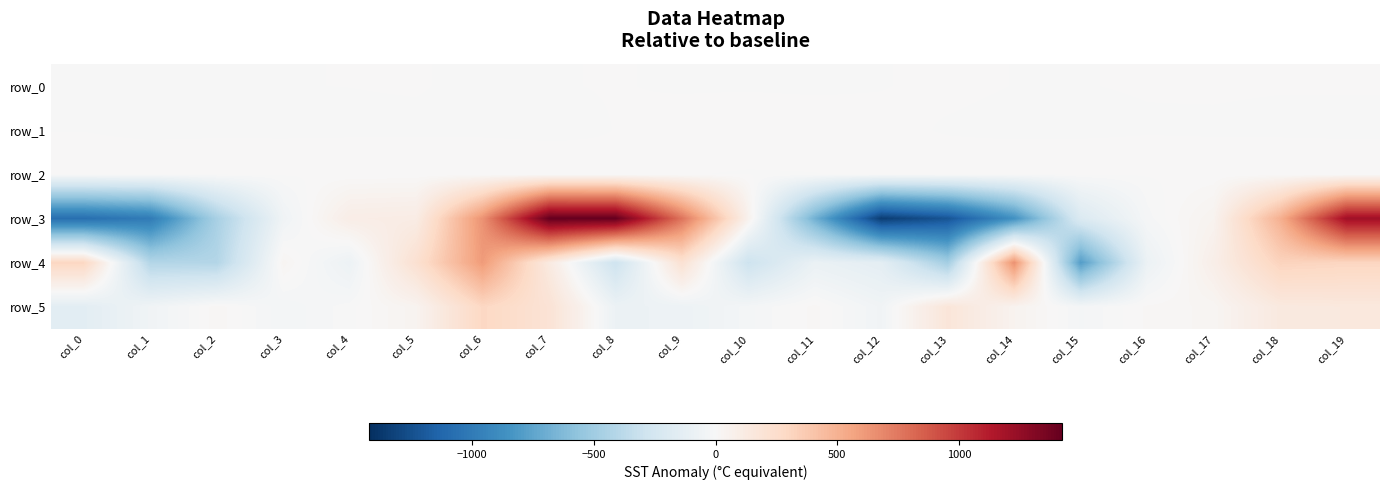

What is the average value of the row_2 series?

1.0